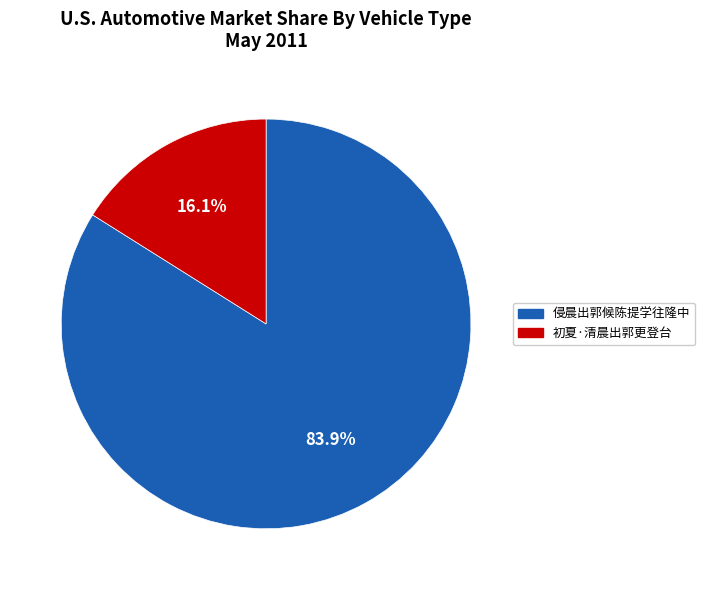

Rank the categories by value from highest to lowest.

侵晨出郭候陈提学往隆中, 初夏·清晨出郭更登台